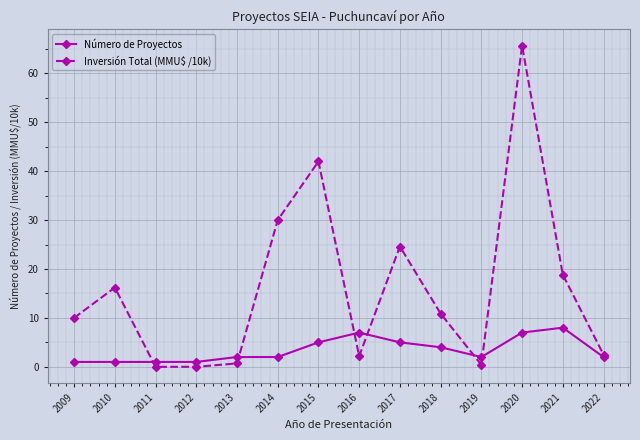

Count the Número de Proyectos values in the range 1 to 5.

11